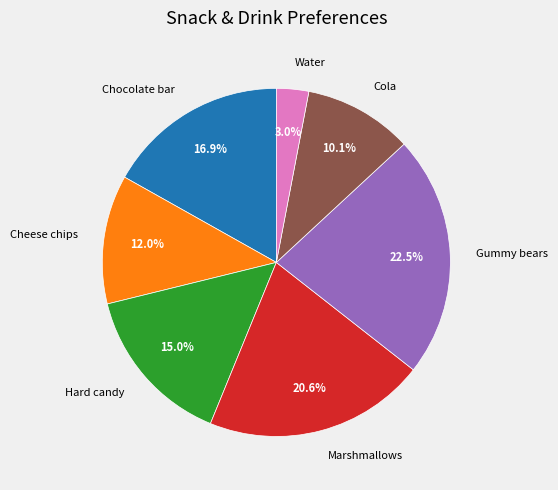

To the nearest percent, what is the difference between the Cheese chips and Water slice percentages?

9%